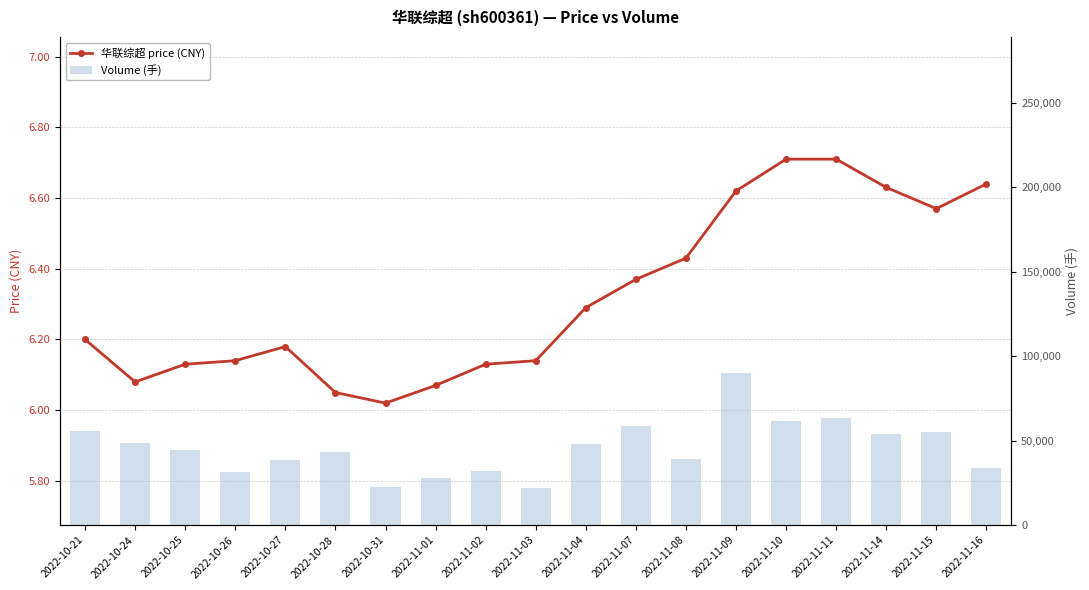

What is the label of the 13th bar from the left?

2022-11-08